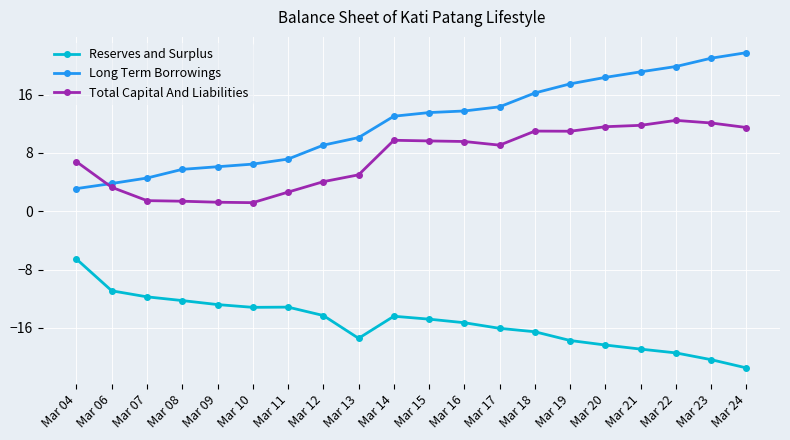

What are all the series names shown in the legend?

Reserves and Surplus, Long Term Borrowings, Total Capital And Liabilities